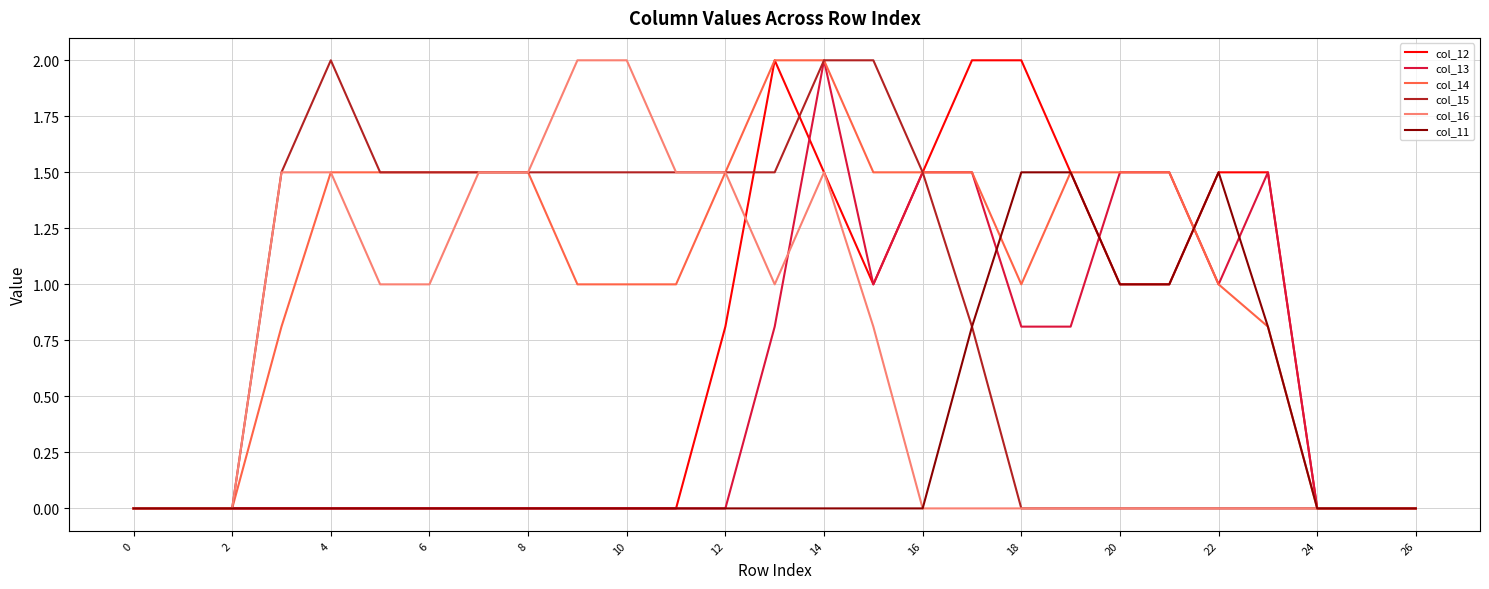

Which series has the largest total across all categories?

col_14